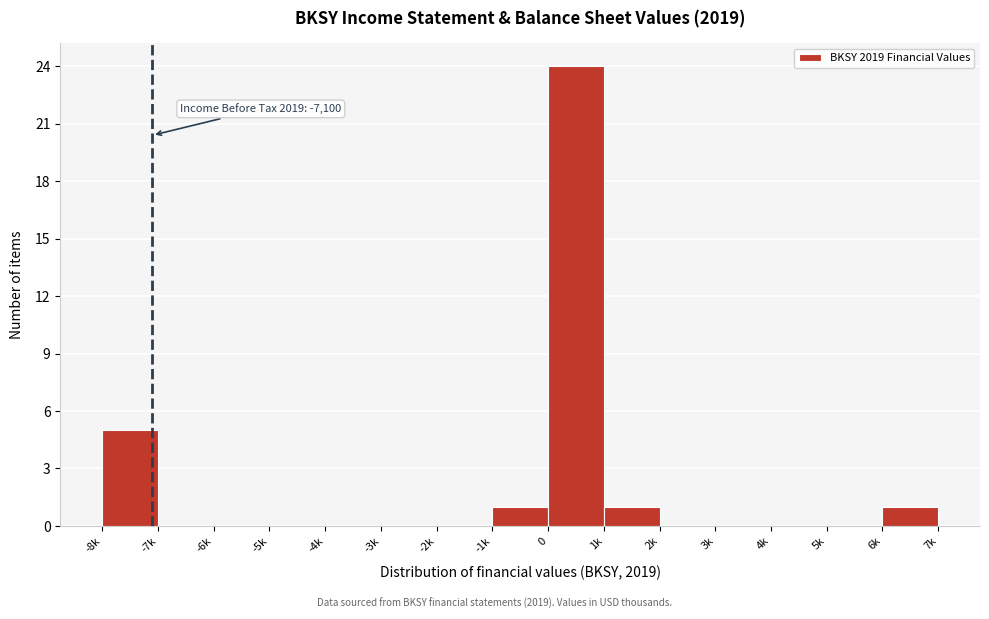

Reading left to right, transcribe all the data shown in this chart.

-8k=5	-7k=0	-6k=0	-5k=0	-4k=0	-3k=0	-2k=0	-1k=1	0=24	1k=1	2k=0	3k=0	4k=0	5k=0	6k=1